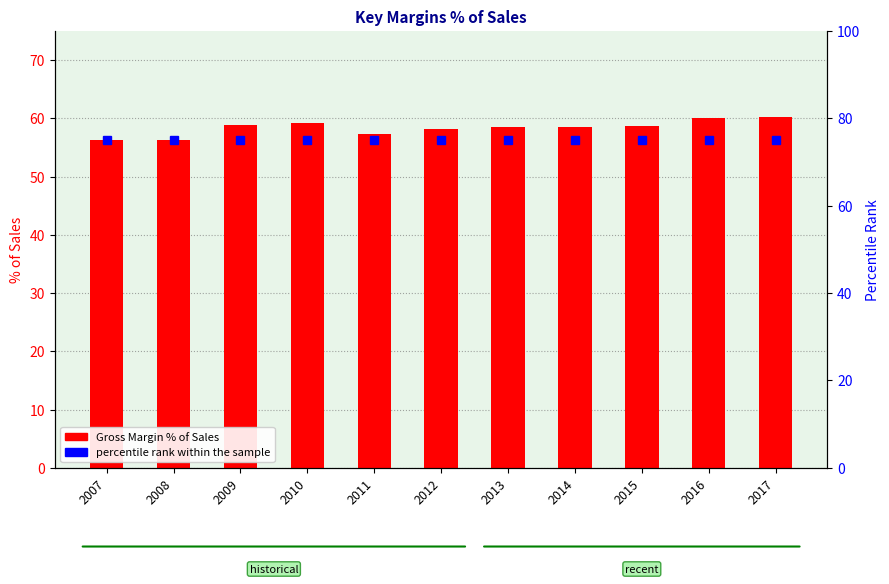

At which category does the chart reach its minimum across all series?

2007